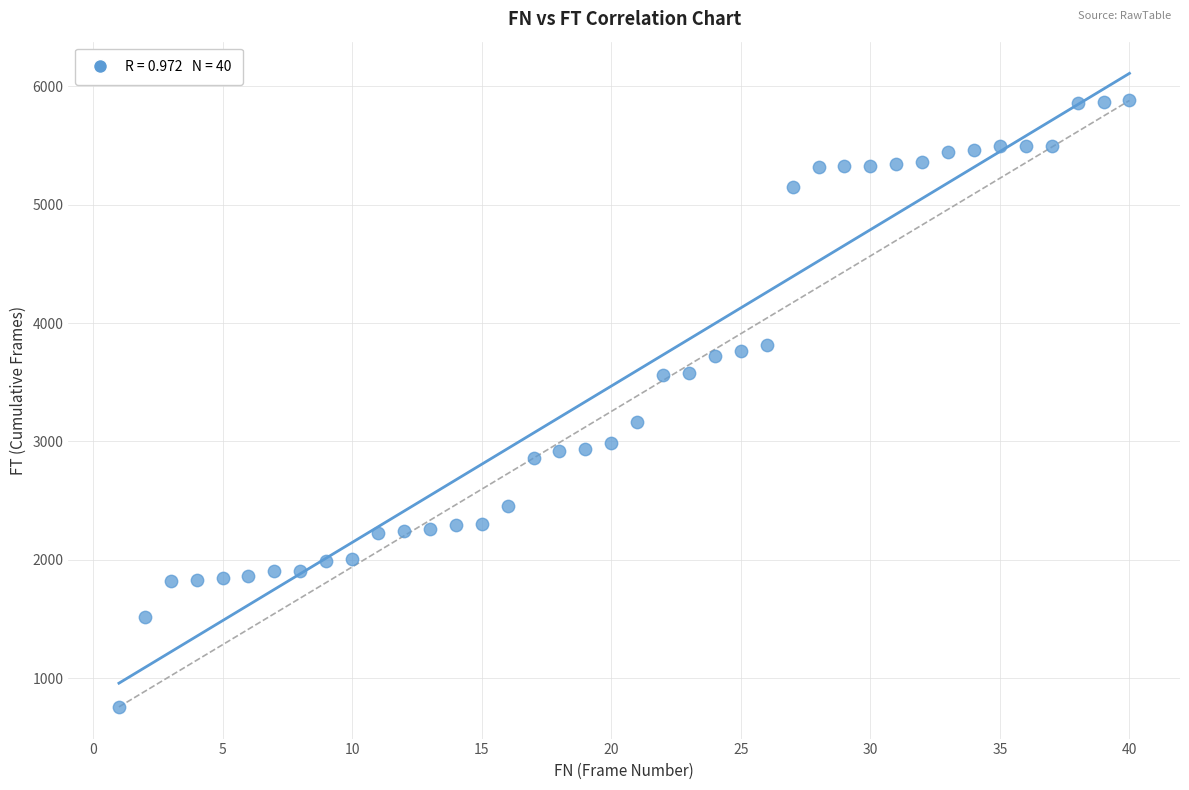

What Y value in the scatter plot is closest to 3319?

3164